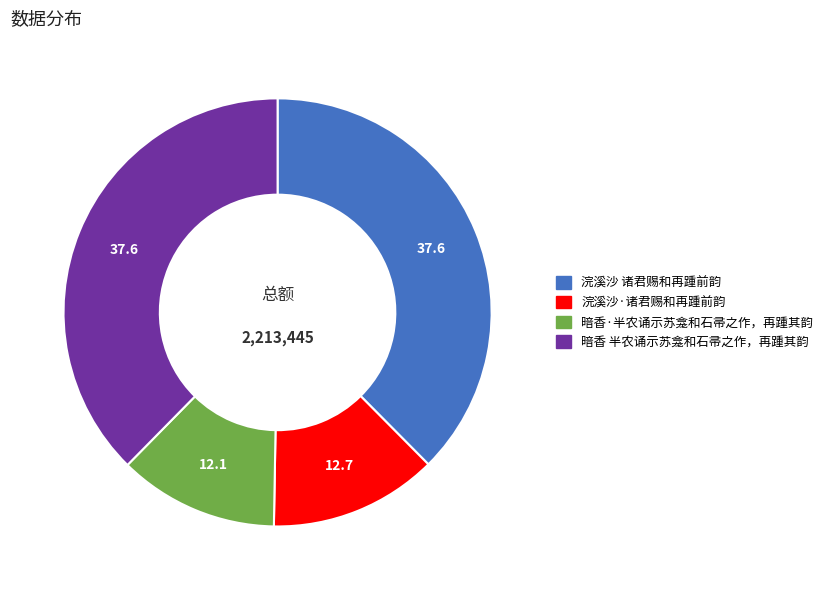

Is there a majority slice in this chart?

No